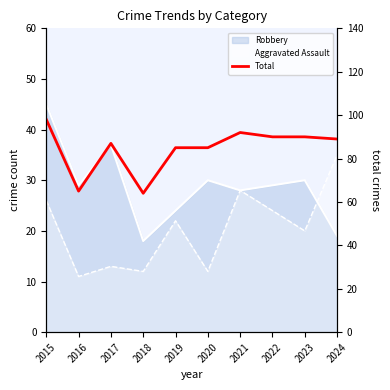

Reading left to right, list all the values displayed in this chart.

2015=98	2016=65	2017=87	2018=64	2019=85	2020=85	2021=92	2022=90	2023=90	2024=89